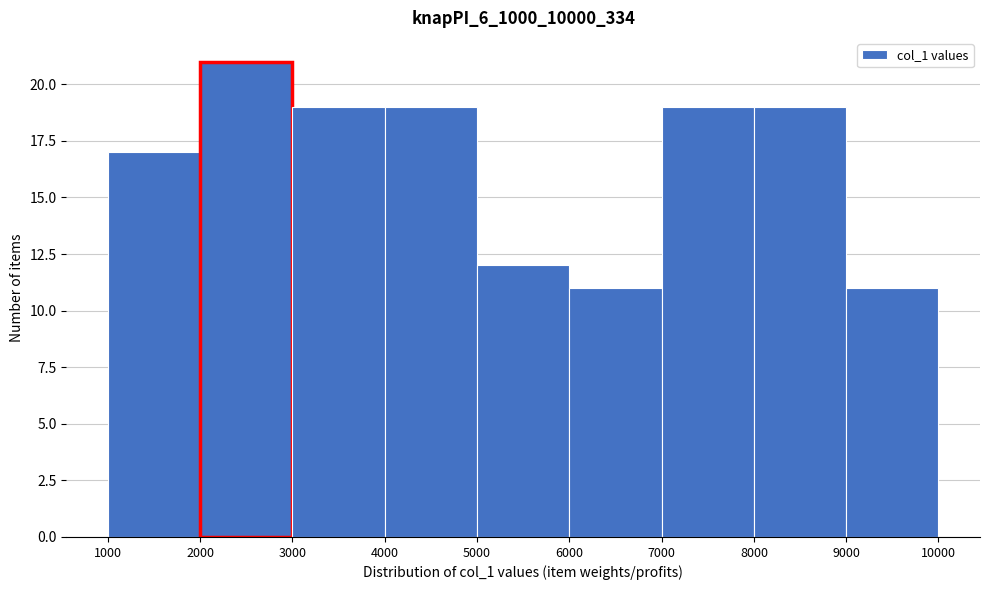

Reading left to right, list every bar in this chart as the range it spans on the x-axis followed by its height. The values are not printed on the chart, so give them approximately, as read against the axis.

1000 to 2000: 17
2000 to 3000: 21
3000 to 4000: 19
4000 to 5000: 19
5000 to 6000: 12
6000 to 7000: 11
7000 to 8000: 19
8000 to 9000: 19
9000 to 10000: 11